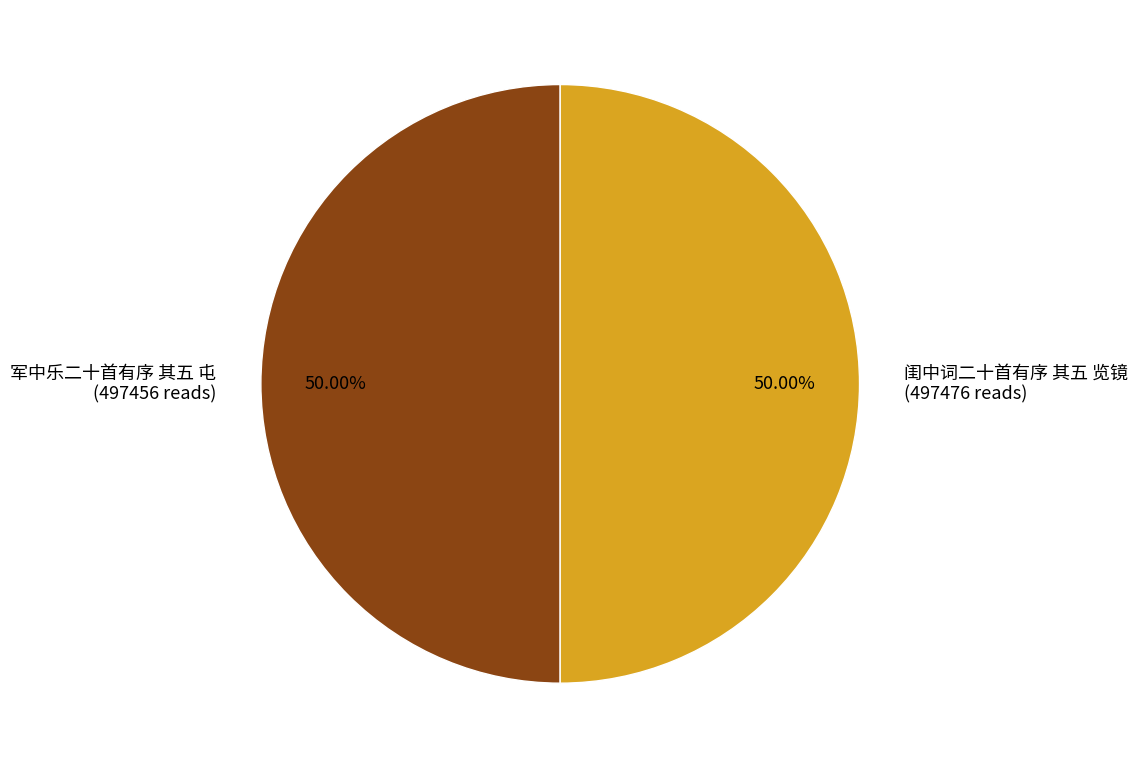

Count the number of slices in the pie.

2